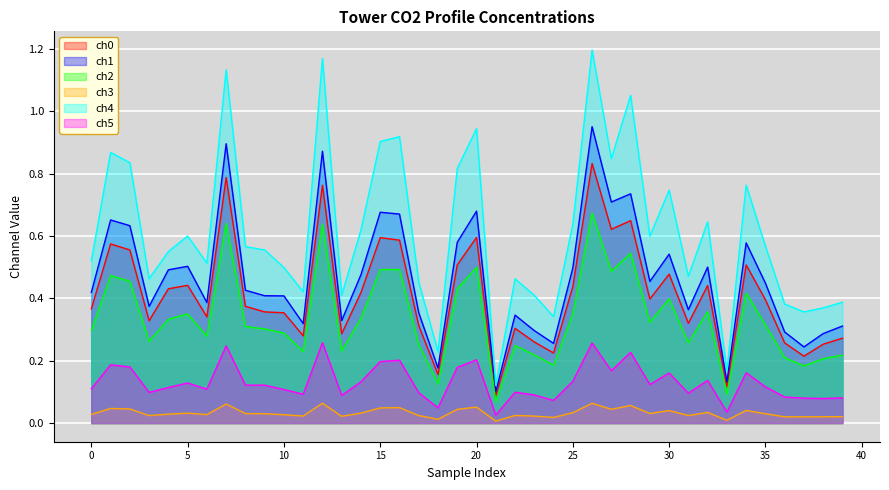

The value of 0_channel at 38 is 0.3. True or false?

True